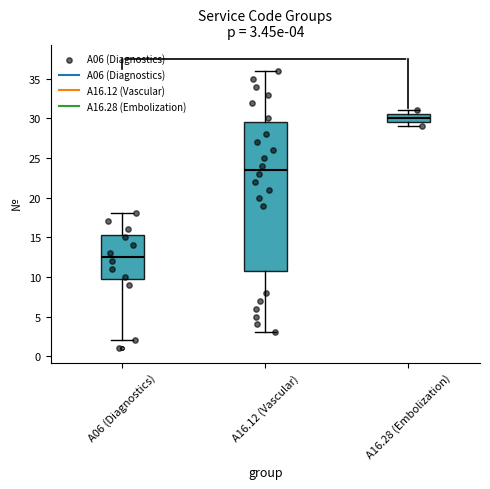

Comparing the boxes themselves (not the whiskers), which one is the tallest?

A16.12 (Vascular)